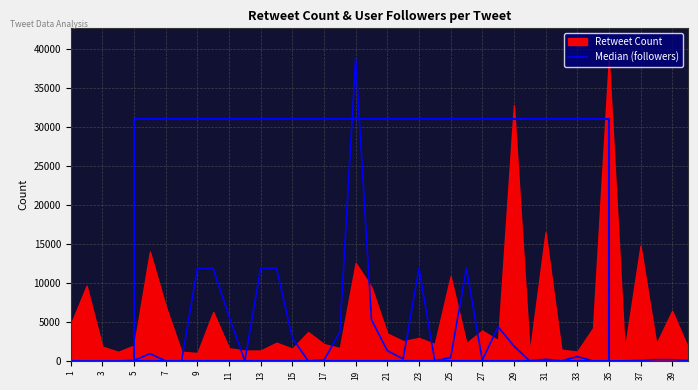

How many lines are shown in the chart?

1